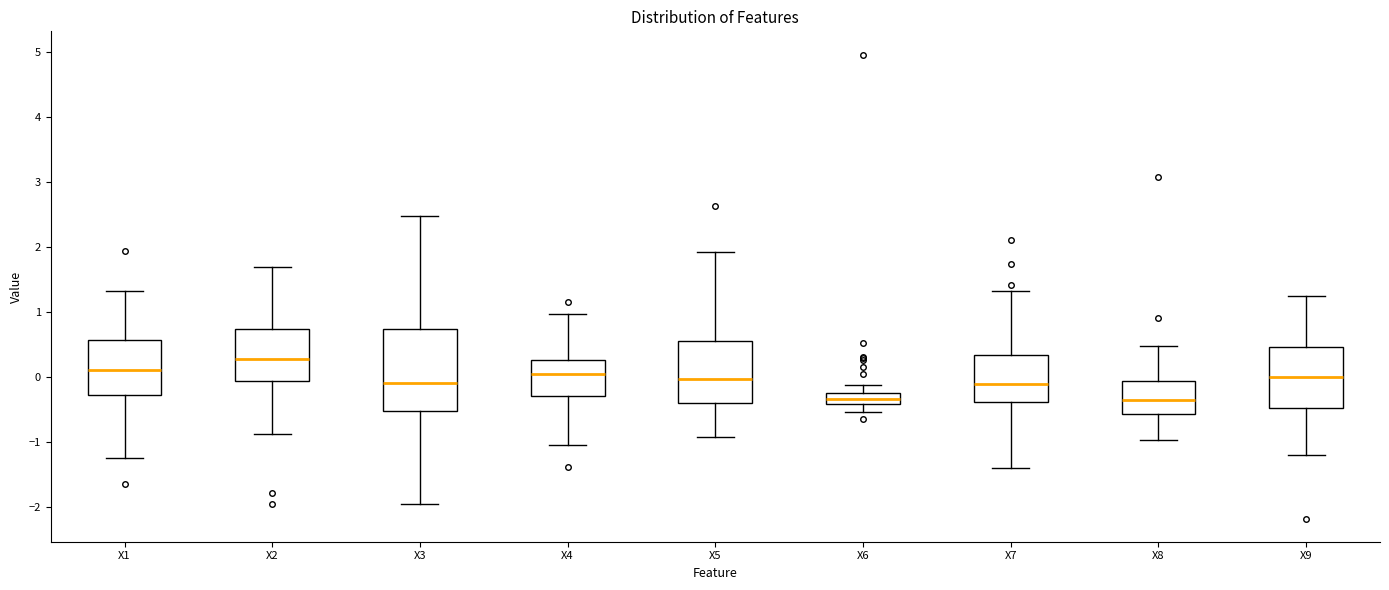

Reading left to right, transcribe this box plot: for each box, give where its median line is, the range the box spans, and where its two whiskers end, as read against the y-axis. The values are not printed on the chart, so give them approximately, as read against the axis.

X1: median 0.1, box -0.3 to 0.6, whiskers -1.2 to 1.3
X2: median 0.3, box -0.1 to 0.7, whiskers -0.9 to 1.7
X3: median -0.1, box -0.5 to 0.7, whiskers -2.0 to 2.5
X4: median 0.1, box -0.3 to 0.3, whiskers -1.1 to 1.0
X5: median 0.0, box -0.4 to 0.5, whiskers -0.9 to 1.9
X6: median -0.3 (inside the box), box -0.4 to -0.3, whiskers -0.5 to -0.1
X7: median -0.1, box -0.4 to 0.3, whiskers -1.4 to 1.3
X8: median -0.4, box -0.6 to -0.1, whiskers -1.0 to 0.5
X9: median 0.0, box -0.5 to 0.5, whiskers -1.2 to 1.2